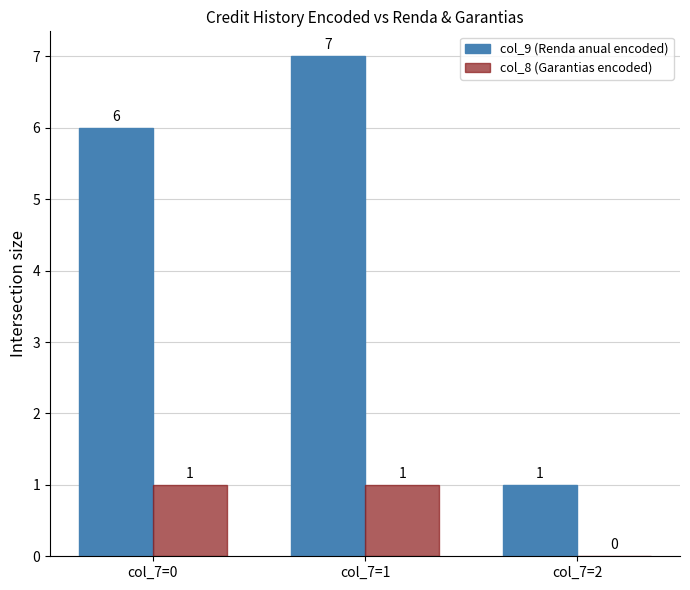

Reading right to left, what are all the values shown in this chart?

col_9 (Renda anual encoded): 1	7	6
col_8 (Garantias encoded): 0	1	1